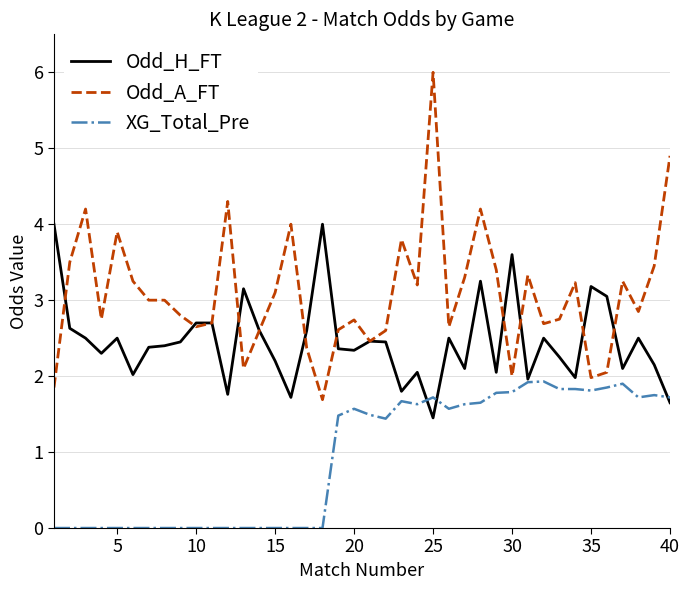

True or false: Odd_A_FT and XG_Total_Pre intersect in this chart.

False